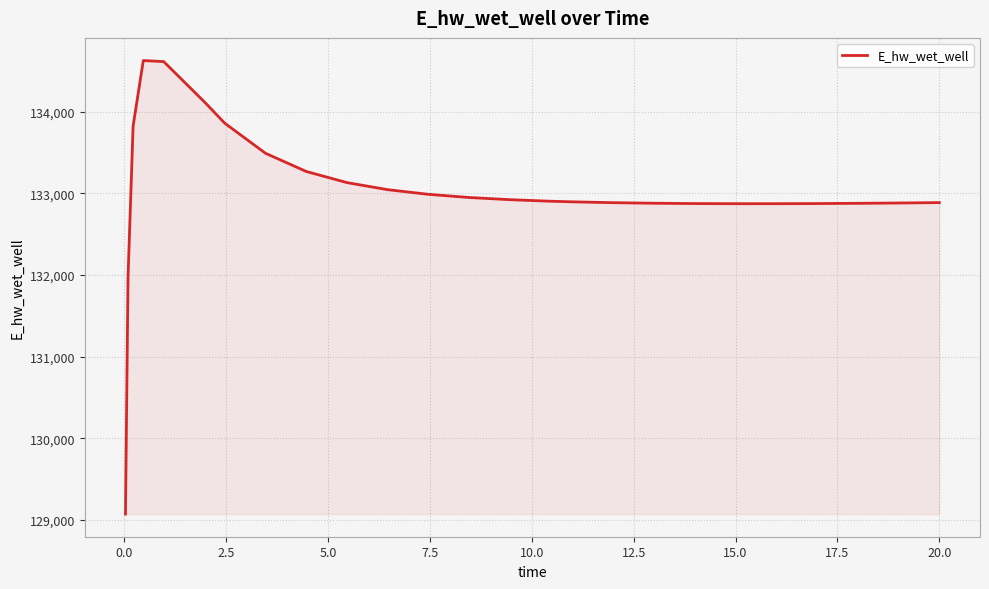

What is the smallest value displayed?

129070.4